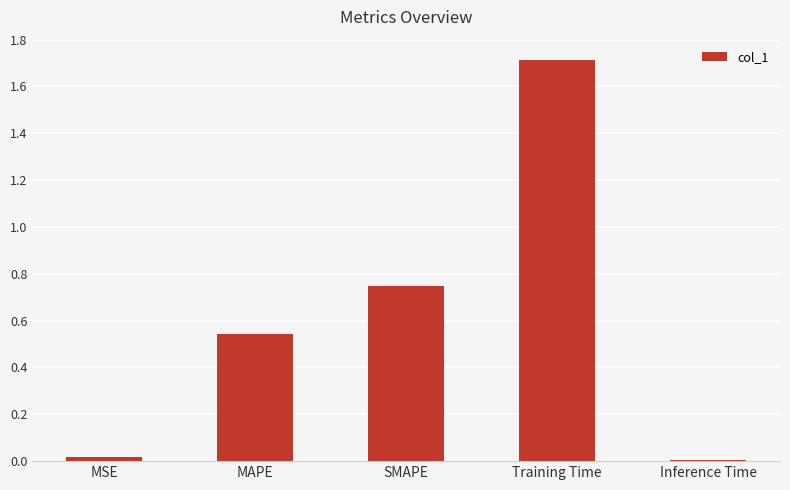

Are the bars grouped side by side (vs. stacked)?

No